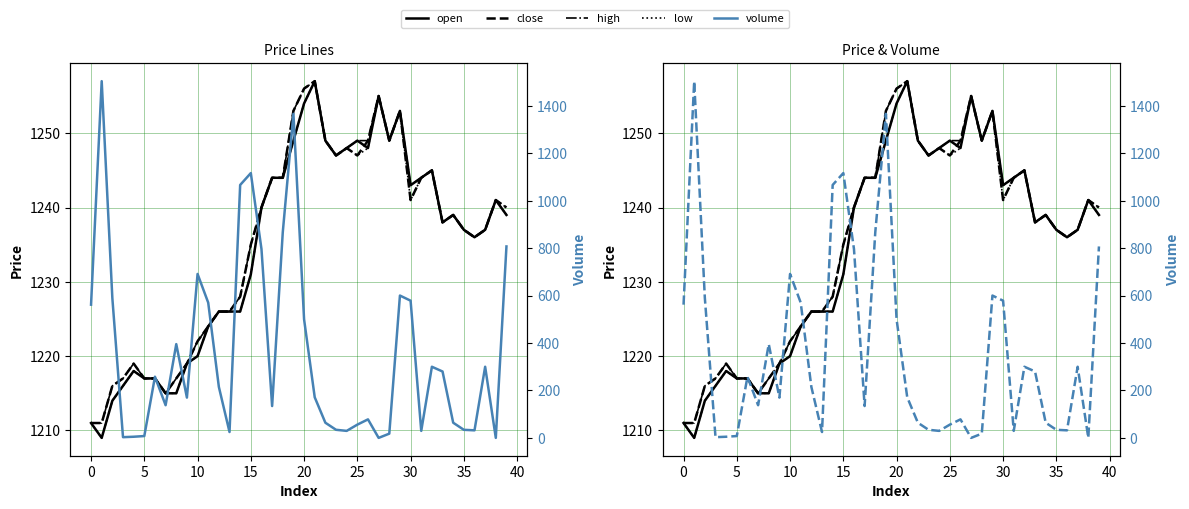

Which series has the largest range (max minus min)?

volume